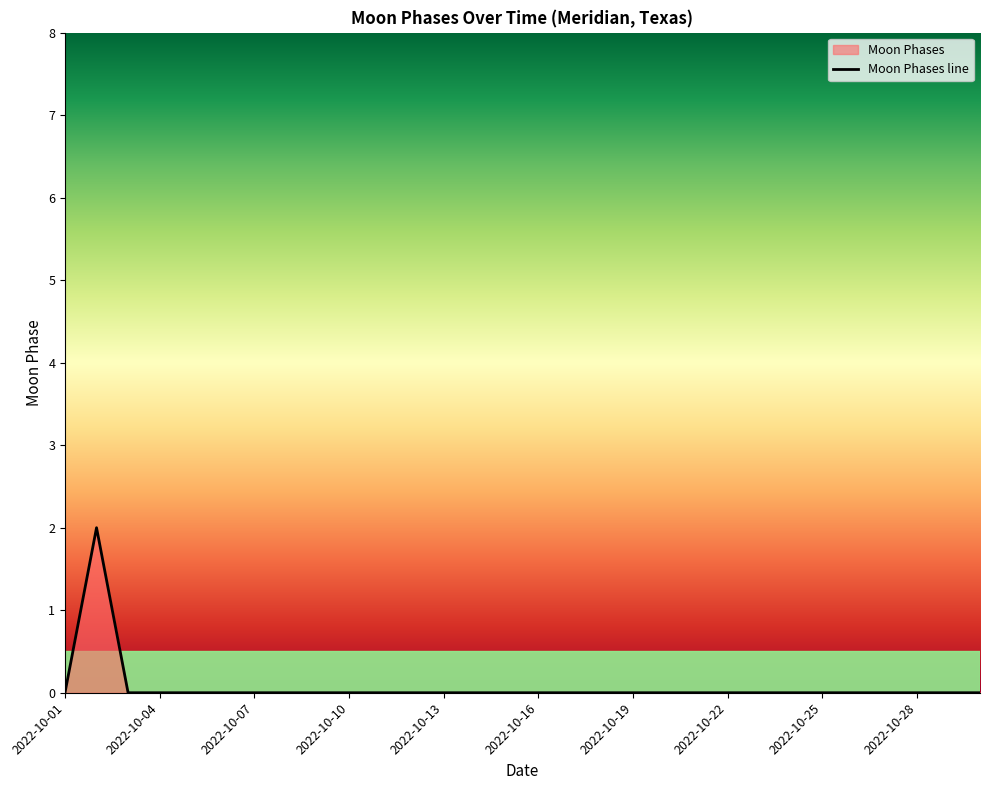

Which category has the highest value across all series?

2022-10-02